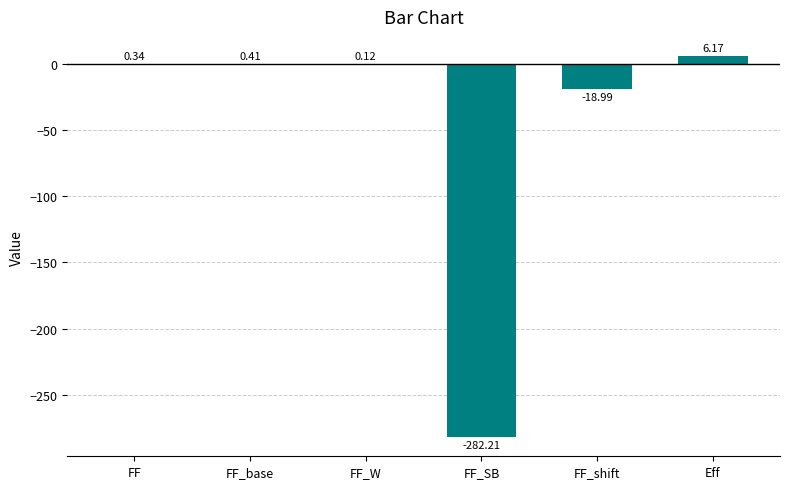

The chart shows a value of -282.2 at FF_SB. True or false?

True